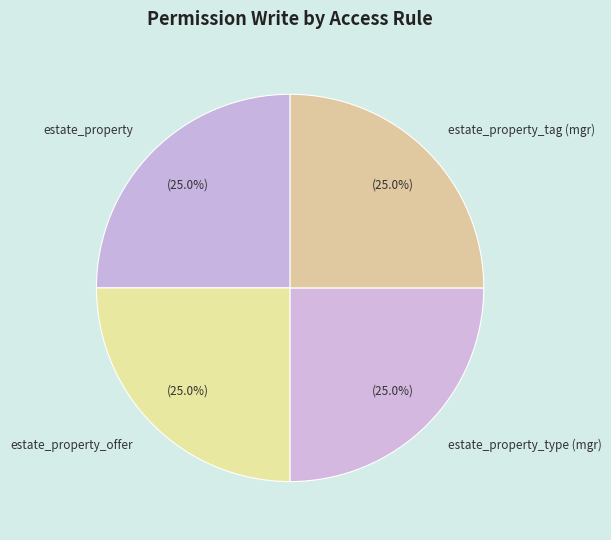

Count the number of slices in the pie.

4